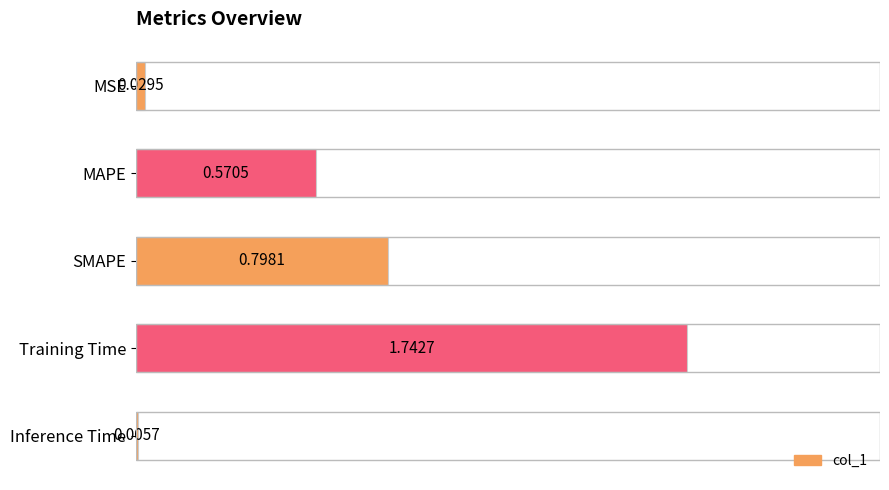

What is the sum of the values at SMAPE and Inference Time?

0.8